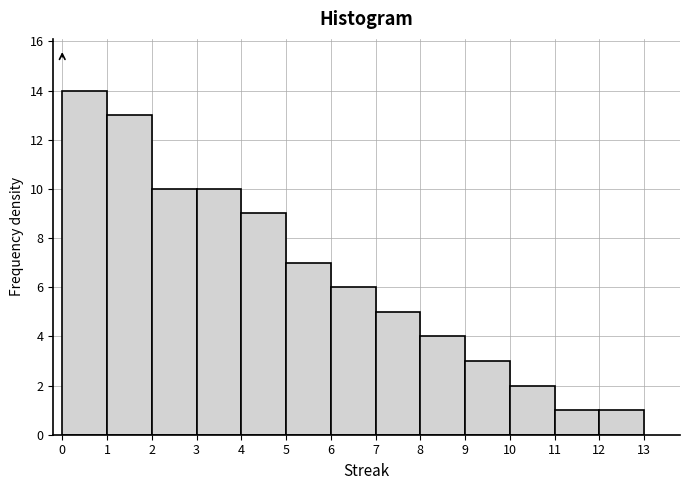

Reading left to right, list every bar in this chart as the range it spans on the x-axis followed by its height. The values are not printed on the chart, so give them approximately, as read against the axis.

0 to 1: 14
1 to 2: 13
2 to 3: 10
3 to 4: 10
4 to 5: 9
5 to 6: 7
6 to 7: 6
7 to 8: 5
8 to 9: 4
9 to 10: 3
10 to 11: 2
11 to 12: 1
12 to 13: 1